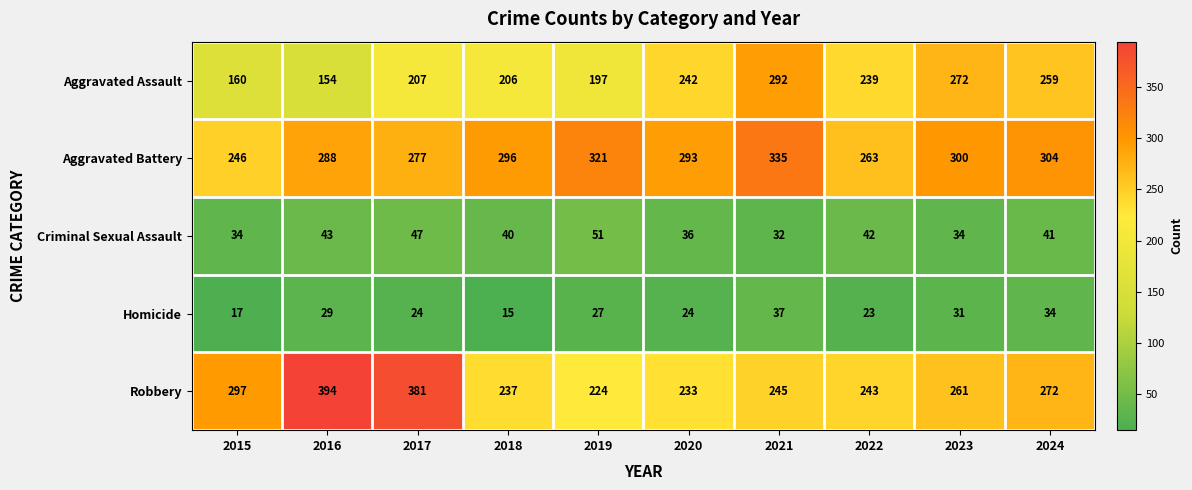

What is the total value across all series at 2022?

810